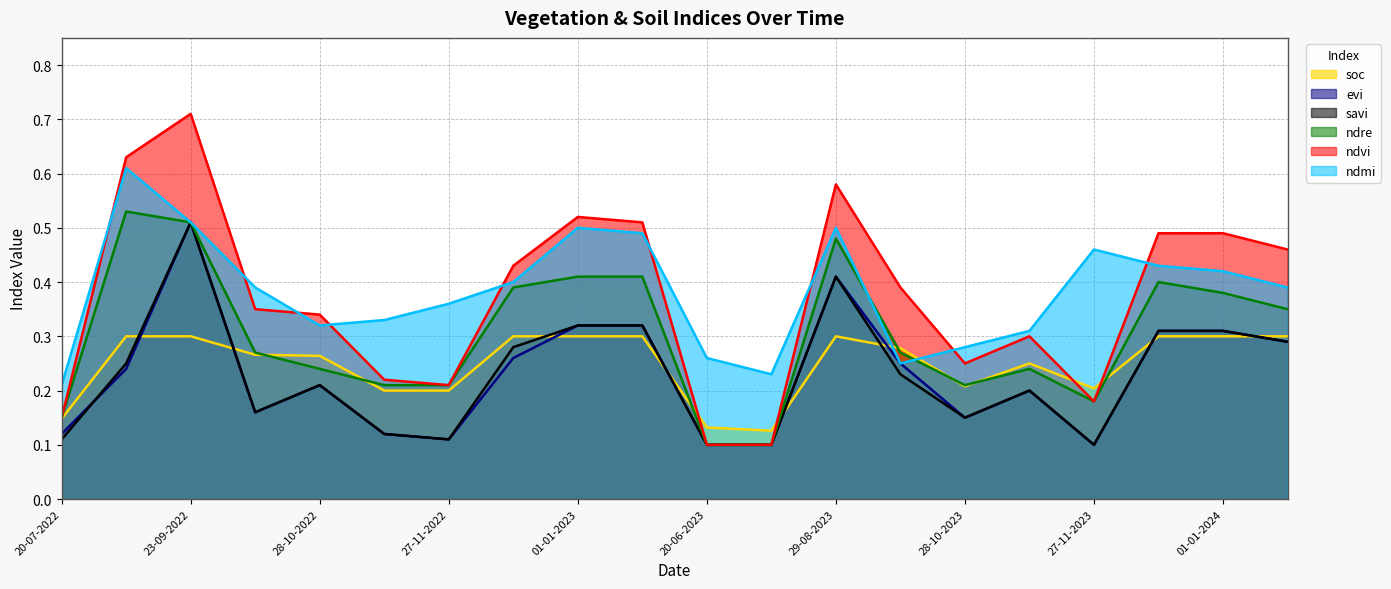

What is the difference between the highest and lowest values at 01-01-2023?

0.2